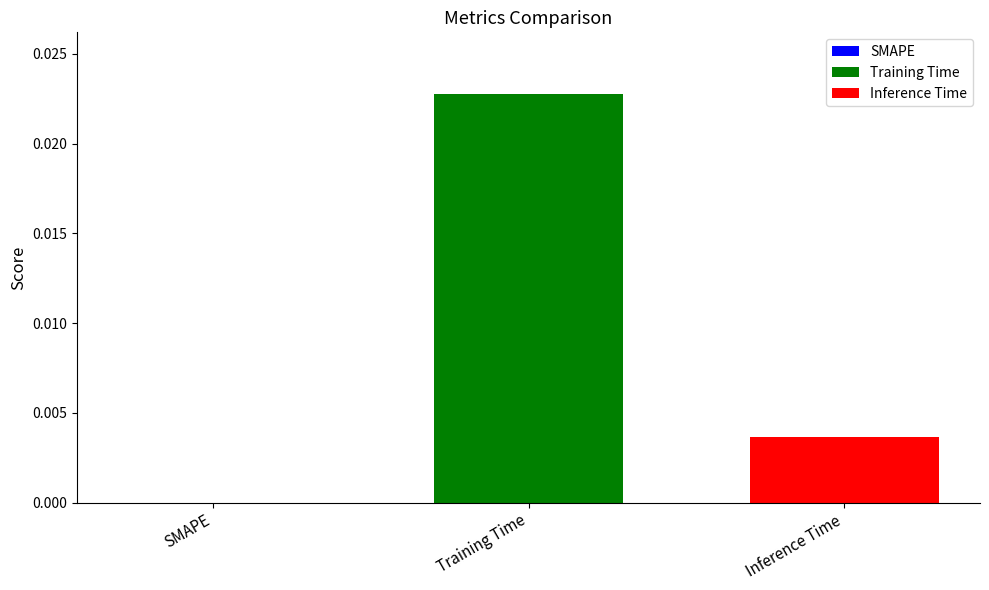

List the series in order of their peak value, lowest first.

Inference Time, Training Time